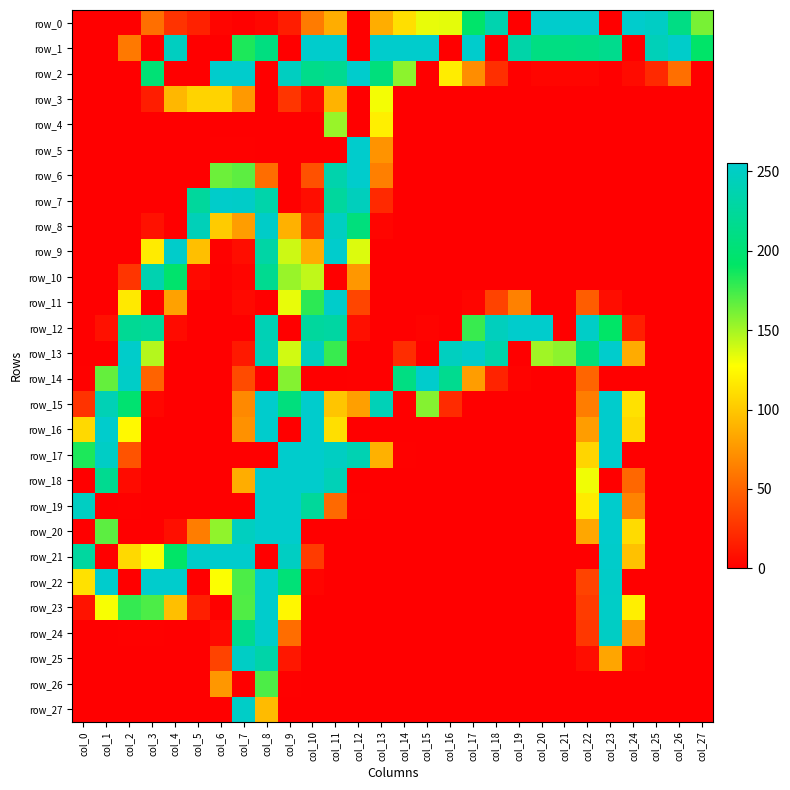

The value of row_17 at col_22 is 107. True or false?

True